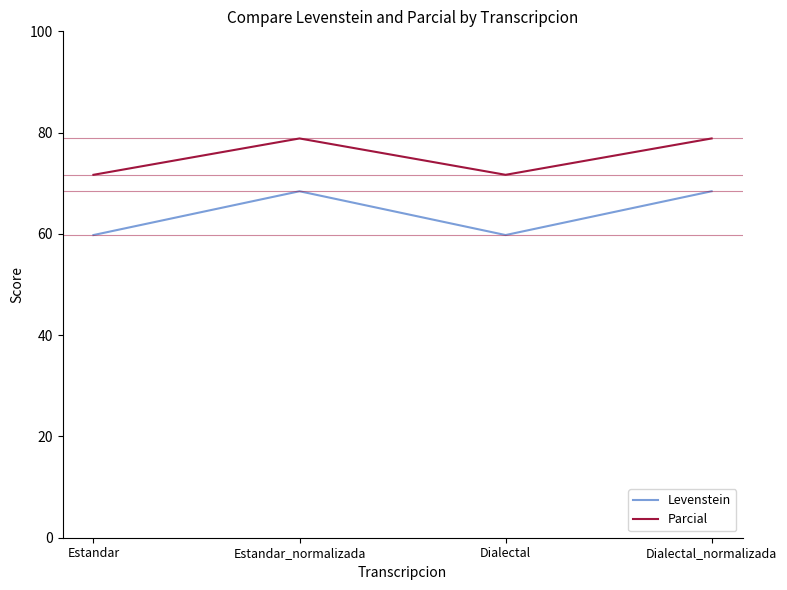

True or false: Parcial and Levenstein cross at least once.

False